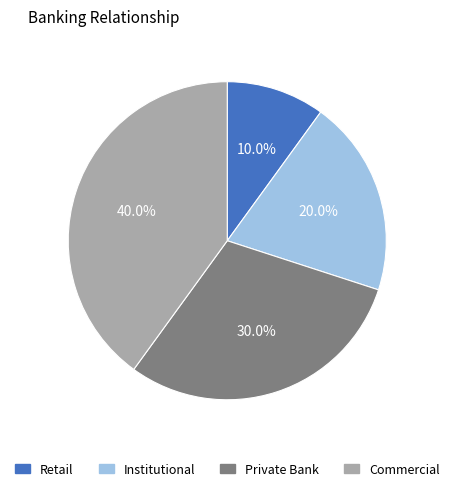

What is the total percentage of Retail and Private Bank?

40.0%